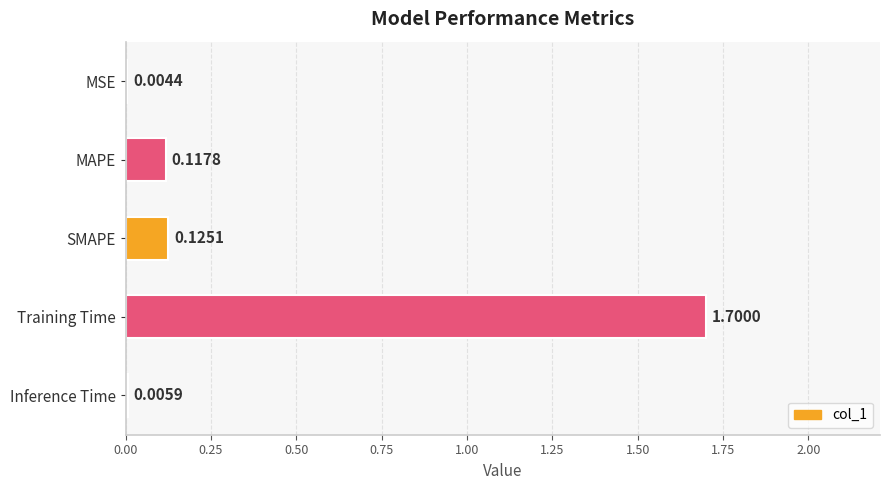

What is the sum of the values at Training Time and MSE?

1.7